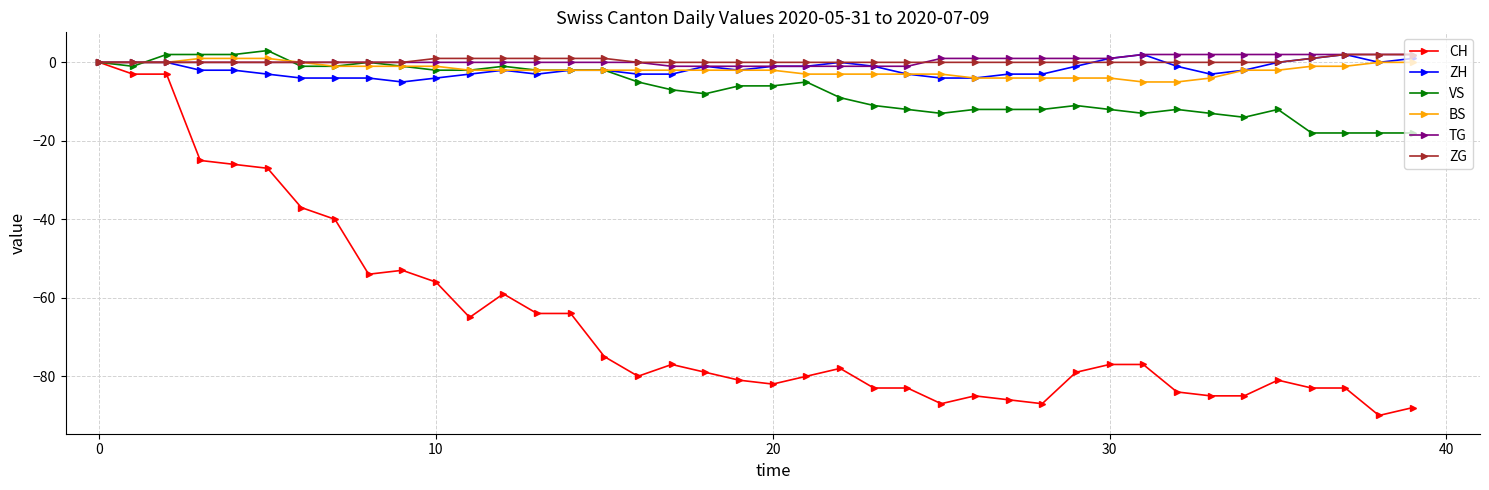

What is the value of the VS point at the 12th from the left?

-2